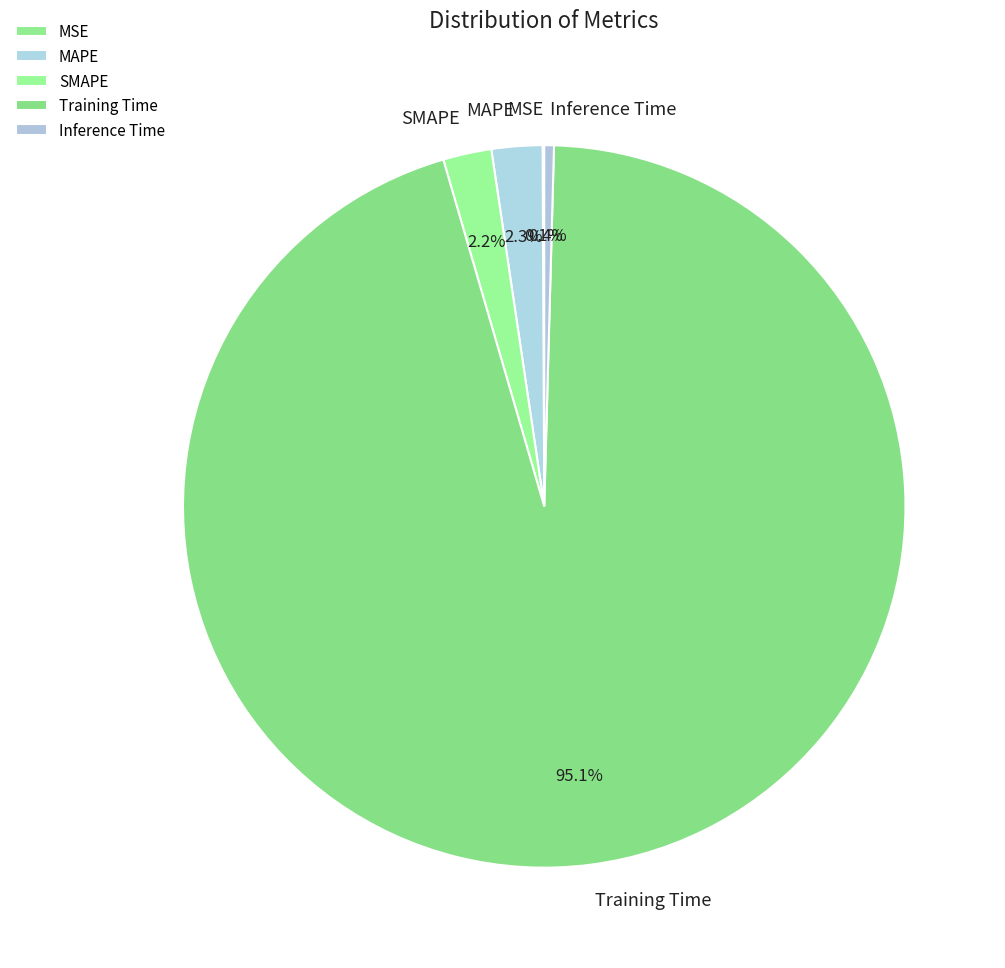

Does Training Time represent more than half of the total?

Yes